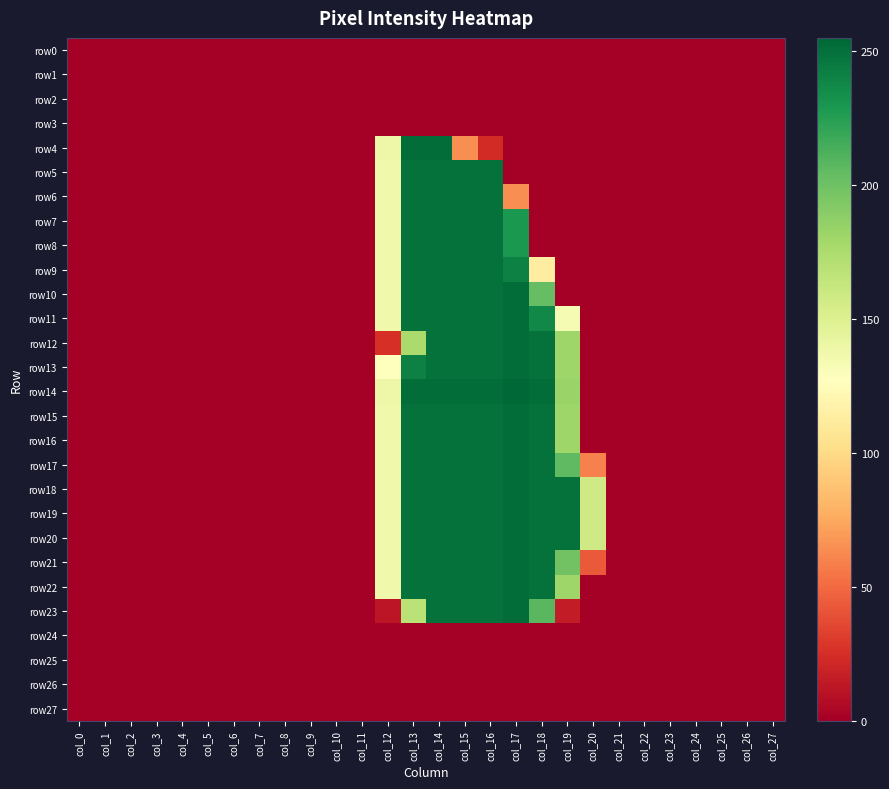

Reading left to right, extract all data points from this chart.

row0: col_0=0	col_1=0	col_2=0	col_3=0	col_4=0	col_5=0	col_6=0	col_7=0	col_8=0	col_9=0	col_10=0	col_11=0	col_12=0	col_13=0	col_14=0	col_15=0	col_16=0	col_17=0	col_18=0	col_19=0	col_20=0	col_21=0	col_22=0	col_23=0	col_24=0	col_25=0	col_26=0	col_27=0
row1: col_0=0	col_1=0	col_2=0	col_3=0	col_4=0	col_5=0	col_6=0	col_7=0	col_8=0	col_9=0	col_10=0	col_11=0	col_12=0	col_13=0	col_14=0	col_15=0	col_16=0	col_17=0	col_18=0	col_19=0	col_20=0	col_21=0	col_22=0	col_23=0	col_24=0	col_25=0	col_26=0	col_27=0
row2: col_0=0	col_1=0	col_2=0	col_3=0	col_4=0	col_5=0	col_6=0	col_7=0	col_8=0	col_9=0	col_10=0	col_11=0	col_12=0	col_13=0	col_14=0	col_15=0	col_16=0	col_17=0	col_18=0	col_19=0	col_20=0	col_21=0	col_22=0	col_23=0	col_24=0	col_25=0	col_26=0	col_27=0
row3: col_0=0	col_1=0	col_2=0	col_3=0	col_4=0	col_5=0	col_6=0	col_7=0	col_8=0	col_9=0	col_10=0	col_11=0	col_12=0	col_13=0	col_14=0	col_15=0	col_16=0	col_17=0	col_18=0	col_19=0	col_20=0	col_21=0	col_22=0	col_23=0	col_24=0	col_25=0	col_26=0	col_27=0
row4: col_0=0	col_1=0	col_2=0	col_3=0	col_4=0	col_5=0	col_6=0	col_7=0	col_8=0	col_9=0	col_10=0	col_11=0	col_12=139	col_13=252	col_14=252	col_15=64	col_16=23	col_17=0	col_18=0	col_19=0	col_20=0	col_21=0	col_22=0	col_23=0	col_24=0	col_25=0	col_26=0	col_27=0
row5: col_0=0	col_1=0	col_2=0	col_3=0	col_4=0	col_5=0	col_6=0	col_7=0	col_8=0	col_9=0	col_10=0	col_11=0	col_12=137	col_13=250	col_14=250	col_15=250	col_16=250	col_17=0	col_18=0	col_19=0	col_20=0	col_21=0	col_22=0	col_23=0	col_24=0	col_25=0	col_26=0	col_27=0
row6: col_0=0	col_1=0	col_2=0	col_3=0	col_4=0	col_5=0	col_6=0	col_7=0	col_8=0	col_9=0	col_10=0	col_11=0	col_12=137	col_13=250	col_14=250	col_15=250	col_16=250	col_17=64	col_18=0	col_19=0	col_20=0	col_21=0	col_22=0	col_23=0	col_24=0	col_25=0	col_26=0	col_27=0
row7: col_0=0	col_1=0	col_2=0	col_3=0	col_4=0	col_5=0	col_6=0	col_7=0	col_8=0	col_9=0	col_10=0	col_11=0	col_12=137	col_13=250	col_14=250	col_15=250	col_16=250	col_17=229	col_18=0	col_19=0	col_20=0	col_21=0	col_22=0	col_23=0	col_24=0	col_25=0	col_26=0	col_27=0
row8: col_0=0	col_1=0	col_2=0	col_3=0	col_4=0	col_5=0	col_6=0	col_7=0	col_8=0	col_9=0	col_10=0	col_11=0	col_12=137	col_13=250	col_14=250	col_15=250	col_16=250	col_17=229	col_18=0	col_19=0	col_20=0	col_21=0	col_22=0	col_23=0	col_24=0	col_25=0	col_26=0	col_27=0
row9: col_0=0	col_1=0	col_2=0	col_3=0	col_4=0	col_5=0	col_6=0	col_7=0	col_8=0	col_9=0	col_10=0	col_11=0	col_12=137	col_13=250	col_14=250	col_15=250	col_16=250	col_17=242	col_18=113	col_19=0	col_20=0	col_21=0	col_22=0	col_23=0	col_24=0	col_25=0	col_26=0	col_27=0
row10: col_0=0	col_1=0	col_2=0	col_3=0	col_4=0	col_5=0	col_6=0	col_7=0	col_8=0	col_9=0	col_10=0	col_11=0	col_12=137	col_13=250	col_14=250	col_15=250	col_16=250	col_17=252	col_18=204	col_19=0	col_20=0	col_21=0	col_22=0	col_23=0	col_24=0	col_25=0	col_26=0	col_27=0
row11: col_0=0	col_1=0	col_2=0	col_3=0	col_4=0	col_5=0	col_6=0	col_7=0	col_8=0	col_9=0	col_10=0	col_11=0	col_12=137	col_13=250	col_14=250	col_15=250	col_16=250	col_17=252	col_18=238	col_19=133	col_20=0	col_21=0	col_22=0	col_23=0	col_24=0	col_25=0	col_26=0	col_27=0
row12: col_0=0	col_1=0	col_2=0	col_3=0	col_4=0	col_5=0	col_6=0	col_7=0	col_8=0	col_9=0	col_10=0	col_11=0	col_12=25	col_13=176	col_14=250	col_15=250	col_16=250	col_17=252	col_18=250	col_19=181	col_20=0	col_21=0	col_22=0	col_23=0	col_24=0	col_25=0	col_26=0	col_27=0
row13: col_0=0	col_1=0	col_2=0	col_3=0	col_4=0	col_5=0	col_6=0	col_7=0	col_8=0	col_9=0	col_10=0	col_11=0	col_12=127	col_13=242	col_14=250	col_15=250	col_16=250	col_17=252	col_18=250	col_19=181	col_20=0	col_21=0	col_22=0	col_23=0	col_24=0	col_25=0	col_26=0	col_27=0
row14: col_0=0	col_1=0	col_2=0	col_3=0	col_4=0	col_5=0	col_6=0	col_7=0	col_8=0	col_9=0	col_10=0	col_11=0	col_12=139	col_13=252	col_14=252	col_15=252	col_16=252	col_17=255	col_18=252	col_19=183	col_20=0	col_21=0	col_22=0	col_23=0	col_24=0	col_25=0	col_26=0	col_27=0
row15: col_0=0	col_1=0	col_2=0	col_3=0	col_4=0	col_5=0	col_6=0	col_7=0	col_8=0	col_9=0	col_10=0	col_11=0	col_12=137	col_13=250	col_14=250	col_15=250	col_16=250	col_17=252	col_18=250	col_19=181	col_20=0	col_21=0	col_22=0	col_23=0	col_24=0	col_25=0	col_26=0	col_27=0
row16: col_0=0	col_1=0	col_2=0	col_3=0	col_4=0	col_5=0	col_6=0	col_7=0	col_8=0	col_9=0	col_10=0	col_11=0	col_12=137	col_13=250	col_14=250	col_15=250	col_16=250	col_17=252	col_18=250	col_19=181	col_20=0	col_21=0	col_22=0	col_23=0	col_24=0	col_25=0	col_26=0	col_27=0
row17: col_0=0	col_1=0	col_2=0	col_3=0	col_4=0	col_5=0	col_6=0	col_7=0	col_8=0	col_9=0	col_10=0	col_11=0	col_12=137	col_13=250	col_14=250	col_15=250	col_16=250	col_17=252	col_18=250	col_19=206	col_20=59	col_21=0	col_22=0	col_23=0	col_24=0	col_25=0	col_26=0	col_27=0
row18: col_0=0	col_1=0	col_2=0	col_3=0	col_4=0	col_5=0	col_6=0	col_7=0	col_8=0	col_9=0	col_10=0	col_11=0	col_12=137	col_13=250	col_14=250	col_15=250	col_16=250	col_17=252	col_18=250	col_19=250	col_20=158	col_21=0	col_22=0	col_23=0	col_24=0	col_25=0	col_26=0	col_27=0
row19: col_0=0	col_1=0	col_2=0	col_3=0	col_4=0	col_5=0	col_6=0	col_7=0	col_8=0	col_9=0	col_10=0	col_11=0	col_12=137	col_13=250	col_14=250	col_15=250	col_16=250	col_17=252	col_18=250	col_19=250	col_20=158	col_21=0	col_22=0	col_23=0	col_24=0	col_25=0	col_26=0	col_27=0
row20: col_0=0	col_1=0	col_2=0	col_3=0	col_4=0	col_5=0	col_6=0	col_7=0	col_8=0	col_9=0	col_10=0	col_11=0	col_12=137	col_13=250	col_14=250	col_15=250	col_16=250	col_17=252	col_18=250	col_19=250	col_20=158	col_21=0	col_22=0	col_23=0	col_24=0	col_25=0	col_26=0	col_27=0
row21: col_0=0	col_1=0	col_2=0	col_3=0	col_4=0	col_5=0	col_6=0	col_7=0	col_8=0	col_9=0	col_10=0	col_11=0	col_12=137	col_13=250	col_14=250	col_15=250	col_16=250	col_17=252	col_18=250	col_19=199	col_20=43	col_21=0	col_22=0	col_23=0	col_24=0	col_25=0	col_26=0	col_27=0
row22: col_0=0	col_1=0	col_2=0	col_3=0	col_4=0	col_5=0	col_6=0	col_7=0	col_8=0	col_9=0	col_10=0	col_11=0	col_12=137	col_13=250	col_14=250	col_15=250	col_16=250	col_17=252	col_18=250	col_19=181	col_20=0	col_21=0	col_22=0	col_23=0	col_24=0	col_25=0	col_26=0	col_27=0
row23: col_0=0	col_1=0	col_2=0	col_3=0	col_4=0	col_5=0	col_6=0	col_7=0	col_8=0	col_9=0	col_10=0	col_11=0	col_12=12	col_13=168	col_14=250	col_15=250	col_16=250	col_17=252	col_18=208	col_19=15	col_20=0	col_21=0	col_22=0	col_23=0	col_24=0	col_25=0	col_26=0	col_27=0
row24: col_0=0	col_1=0	col_2=0	col_3=0	col_4=0	col_5=0	col_6=0	col_7=0	col_8=0	col_9=0	col_10=0	col_11=0	col_12=0	col_13=0	col_14=0	col_15=0	col_16=0	col_17=0	col_18=0	col_19=0	col_20=0	col_21=0	col_22=0	col_23=0	col_24=0	col_25=0	col_26=0	col_27=0
row25: col_0=0	col_1=0	col_2=0	col_3=0	col_4=0	col_5=0	col_6=0	col_7=0	col_8=0	col_9=0	col_10=0	col_11=0	col_12=0	col_13=0	col_14=0	col_15=0	col_16=0	col_17=0	col_18=0	col_19=0	col_20=0	col_21=0	col_22=0	col_23=0	col_24=0	col_25=0	col_26=0	col_27=0
row26: col_0=0	col_1=0	col_2=0	col_3=0	col_4=0	col_5=0	col_6=0	col_7=0	col_8=0	col_9=0	col_10=0	col_11=0	col_12=0	col_13=0	col_14=0	col_15=0	col_16=0	col_17=0	col_18=0	col_19=0	col_20=0	col_21=0	col_22=0	col_23=0	col_24=0	col_25=0	col_26=0	col_27=0
row27: col_0=0	col_1=0	col_2=0	col_3=0	col_4=0	col_5=0	col_6=0	col_7=0	col_8=0	col_9=0	col_10=0	col_11=0	col_12=0	col_13=0	col_14=0	col_15=0	col_16=0	col_17=0	col_18=0	col_19=0	col_20=0	col_21=0	col_22=0	col_23=0	col_24=0	col_25=0	col_26=0	col_27=0